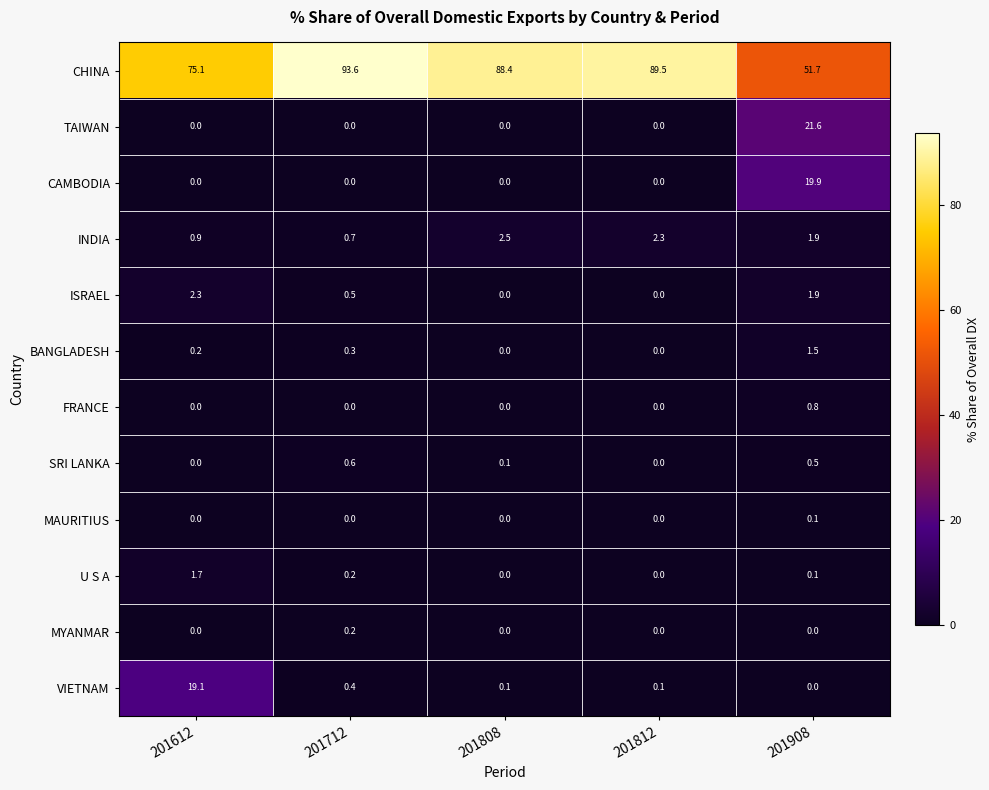

Which series has the widest spread of values?

CHINA